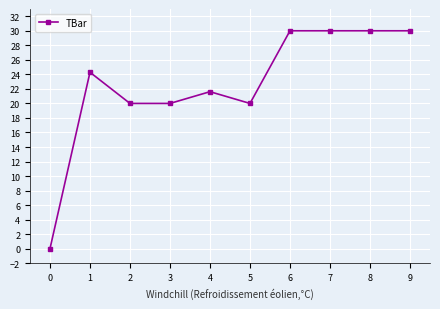

At which category does the data reach its first local peak?

1